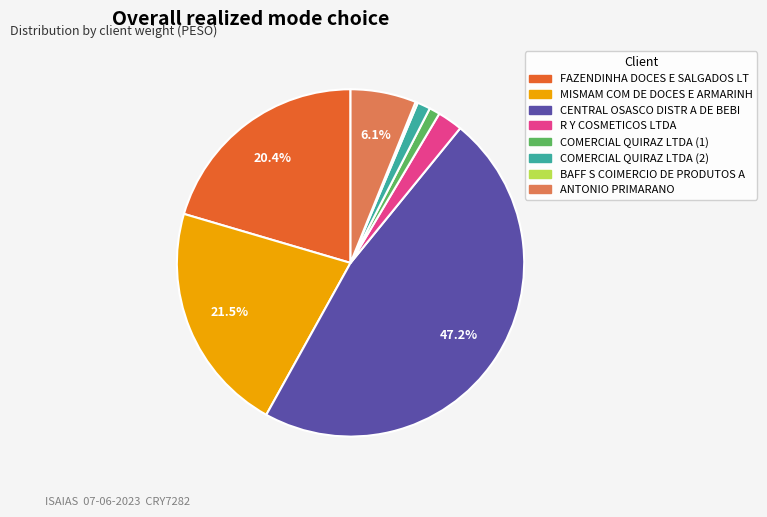

What is the largest slice in the pie chart?

CENTRAL OSASCO DISTR A DE BEBI